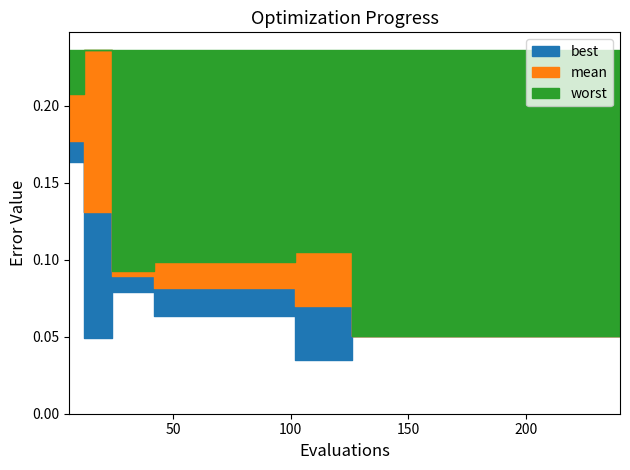

Where is best nearest to the value 0?

102